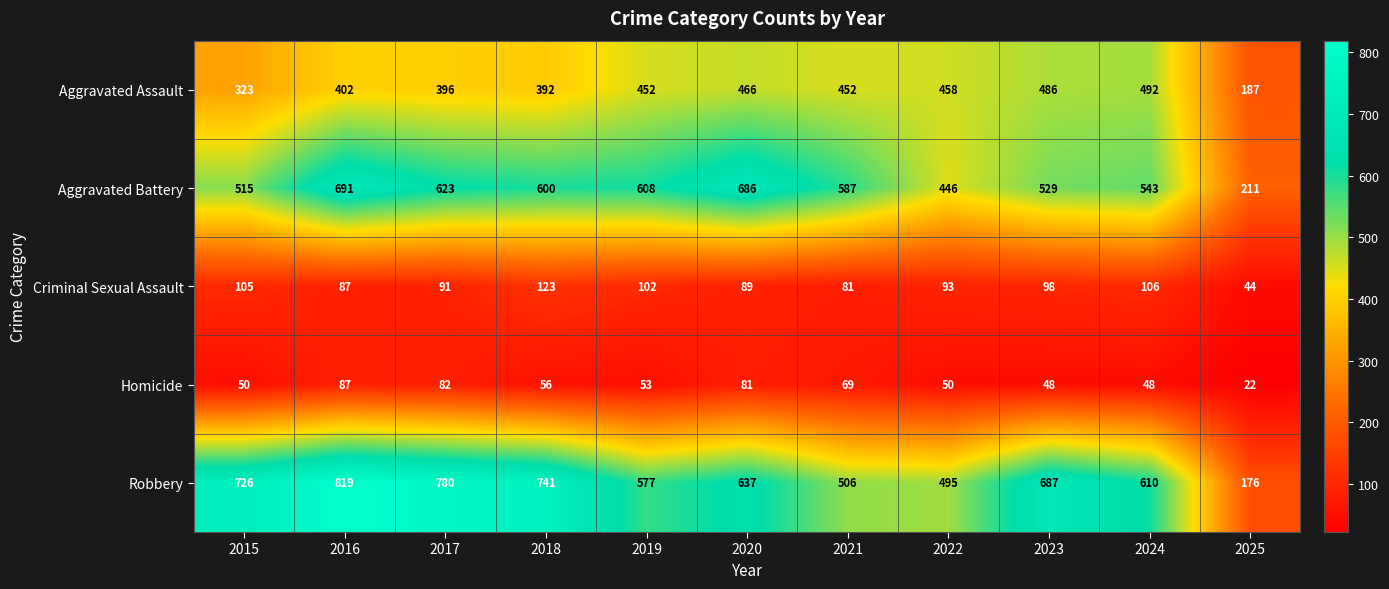

List the labels in order of Criminal Sexual Assault value, smallest first.

2025, 2021, 2016, 2020, 2017, 2022, 2023, 2019, 2015, 2024, 2018